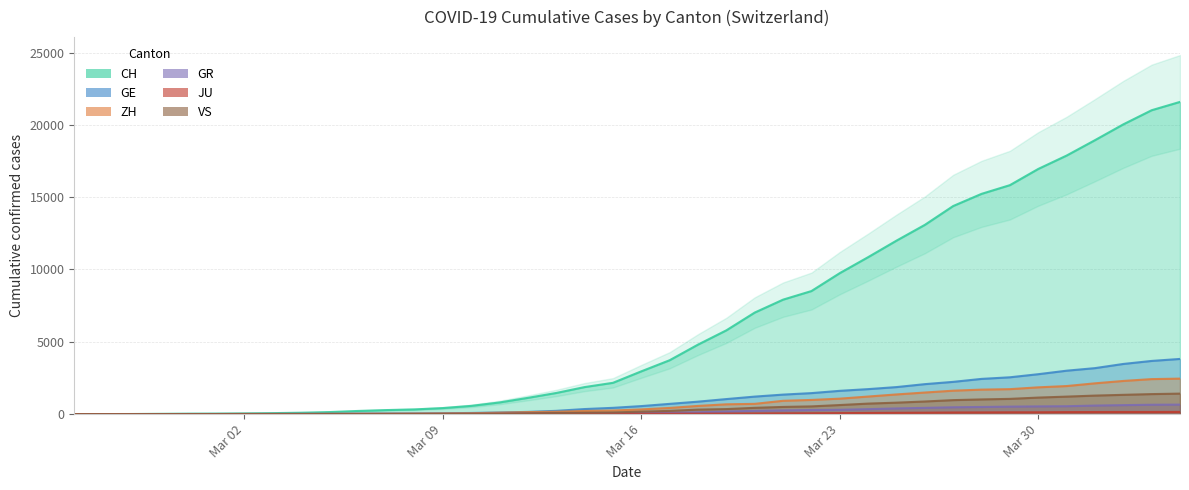

How many intersections are there between GE and GR?

1